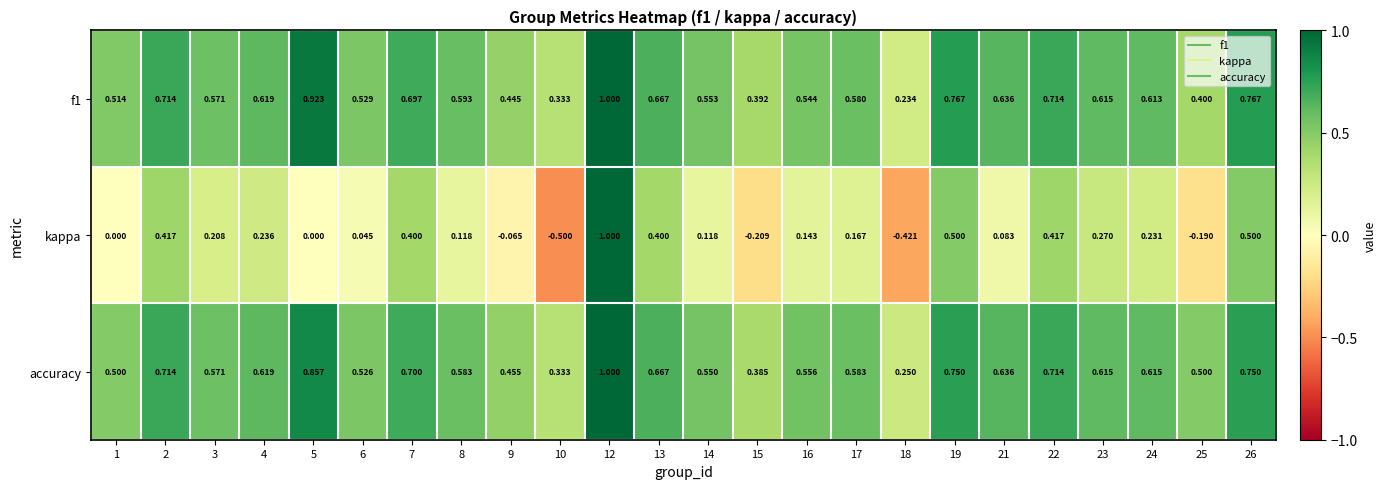

Between 10 and 26, which series saw the biggest shift?

kappa